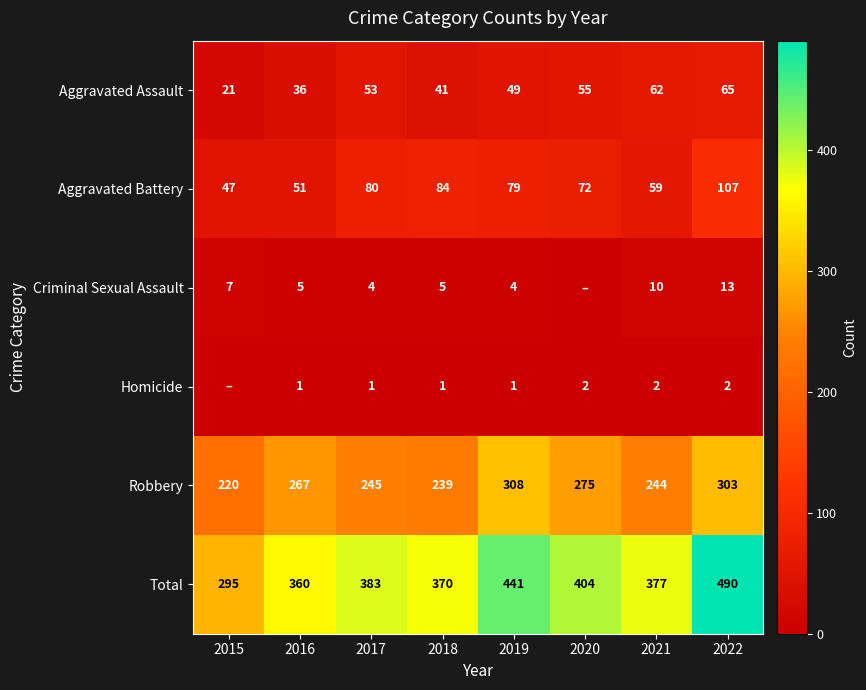

Which series changed the most between 2018 and 2021?

Aggravated Battery